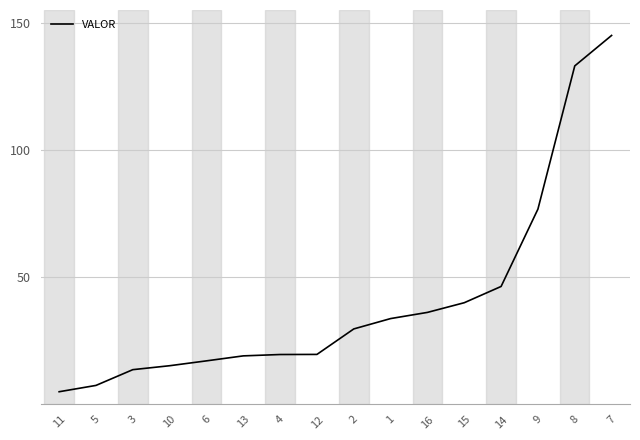

How many lines are shown in the chart?

1